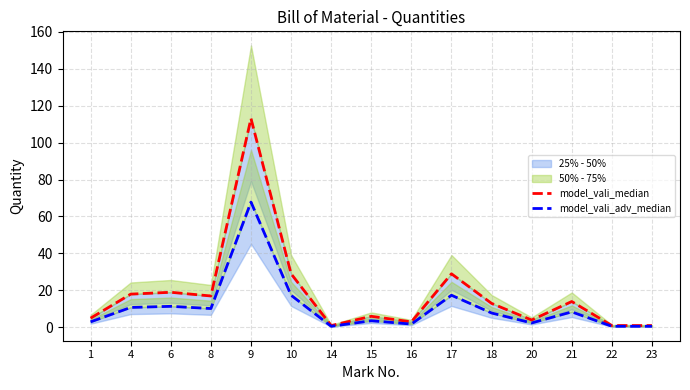

The model_vali_median series shows 20.3 at 18. True or false?

False